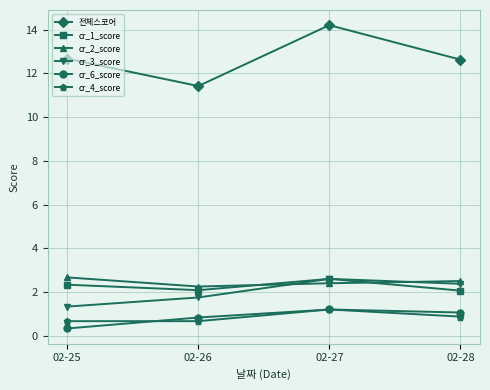

At which category does the chart reach its minimum across all series?

02-25